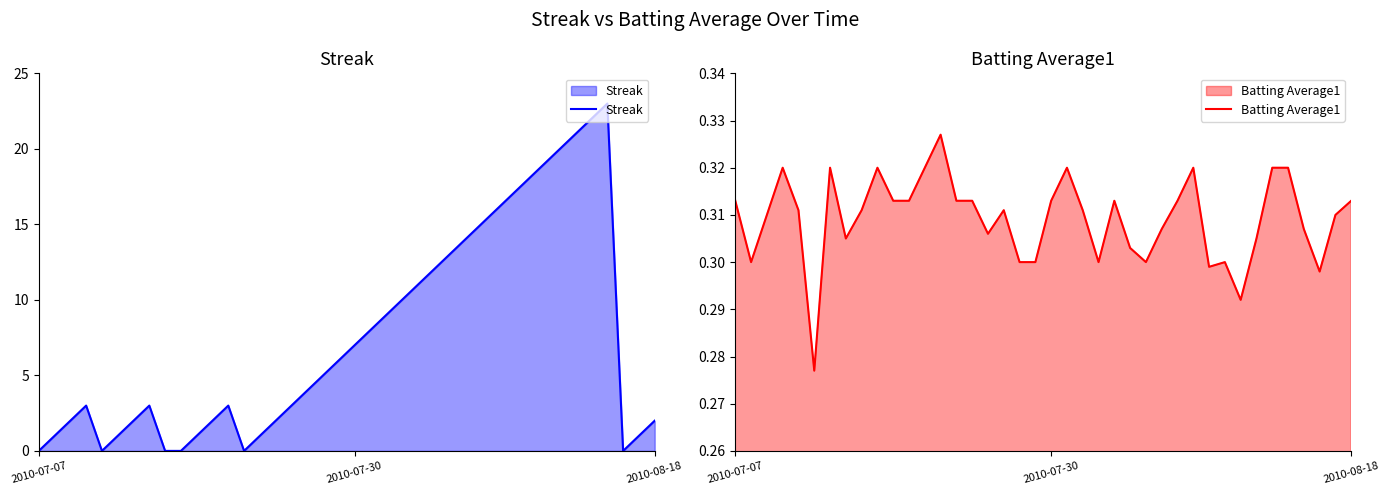

What position from the right is 28?

12